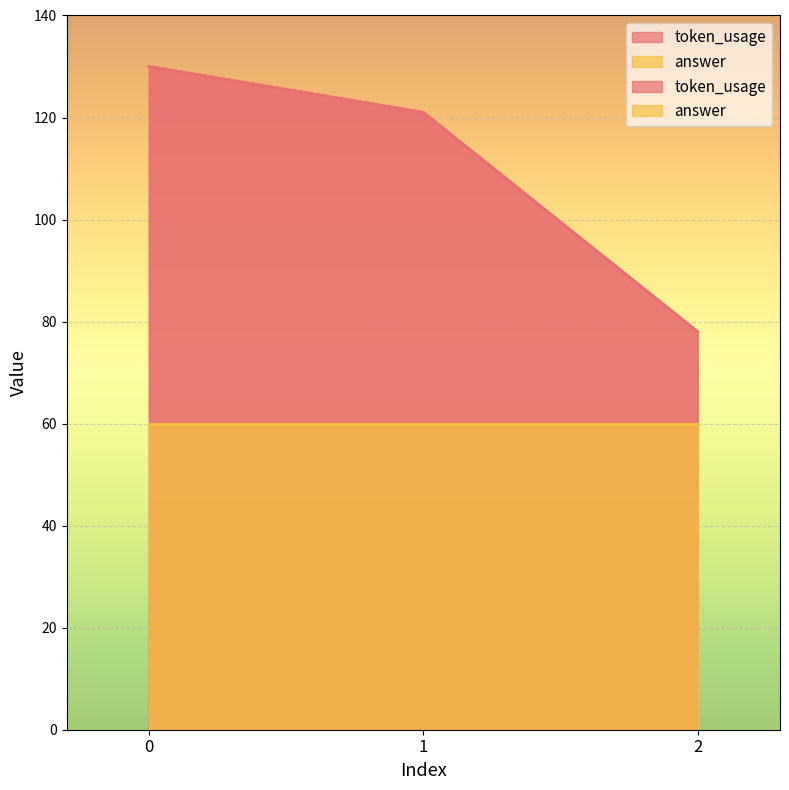

List the labels in order of value, largest first.

0, 1, 2